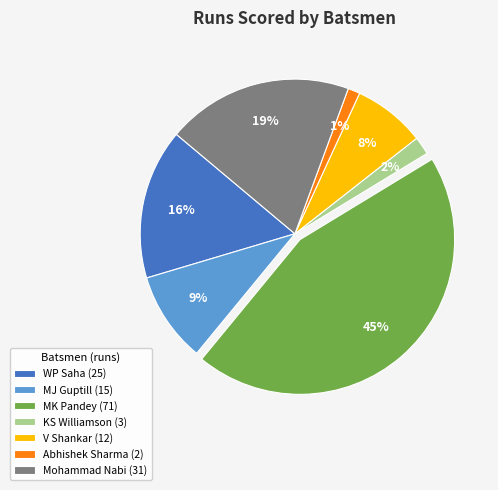

True or false: V Shankar accounts for 8% of the total.

True